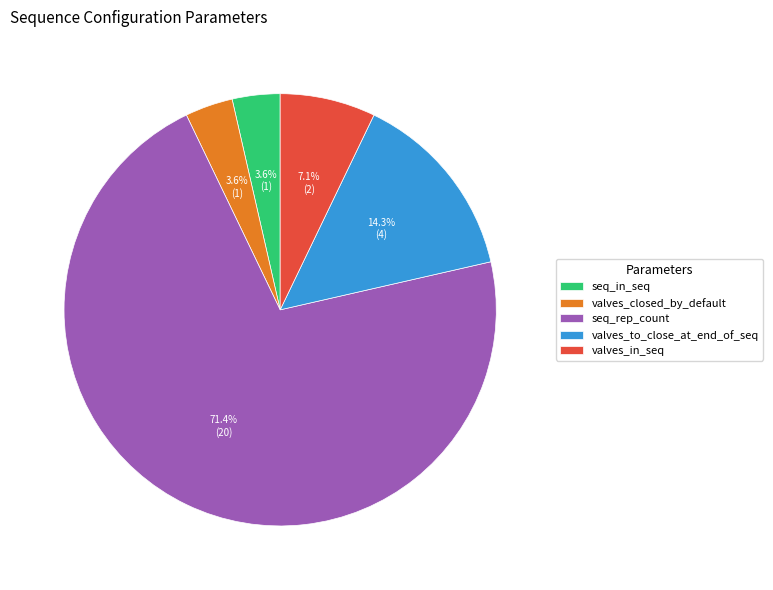

Is it true that valves_to_close_at_end_of_seq is 3% of the pie?

False